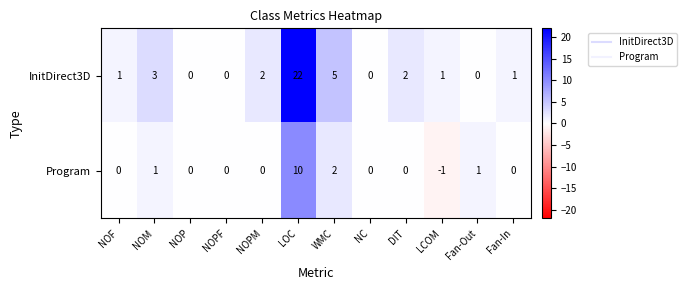

Count the number of data series in this chart.

2